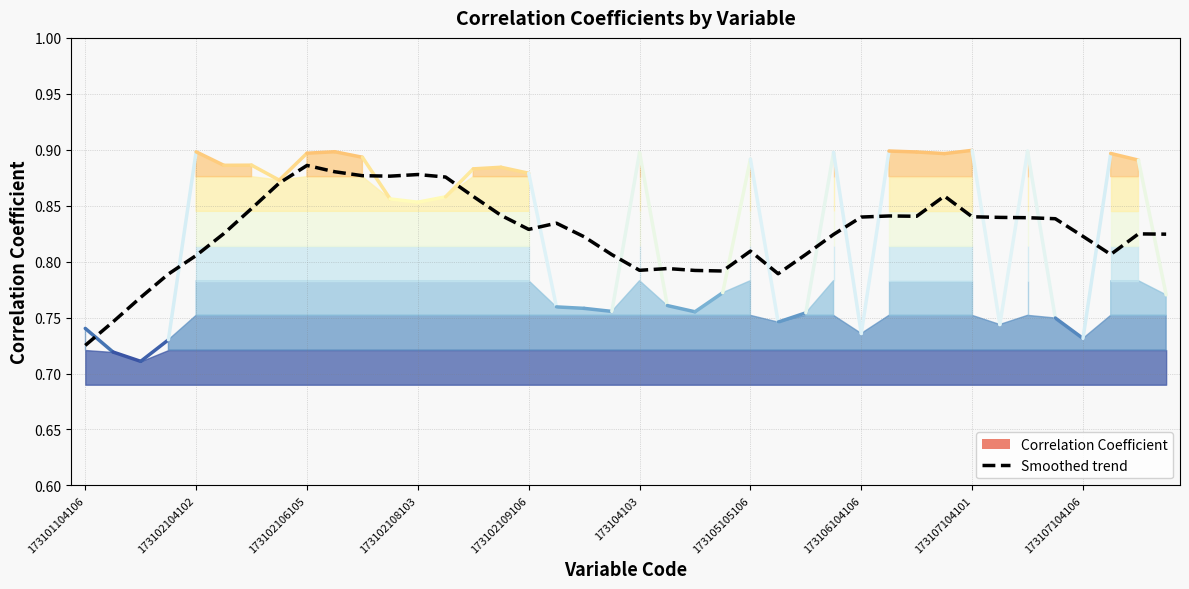

How many distinct data groups are displayed?

1